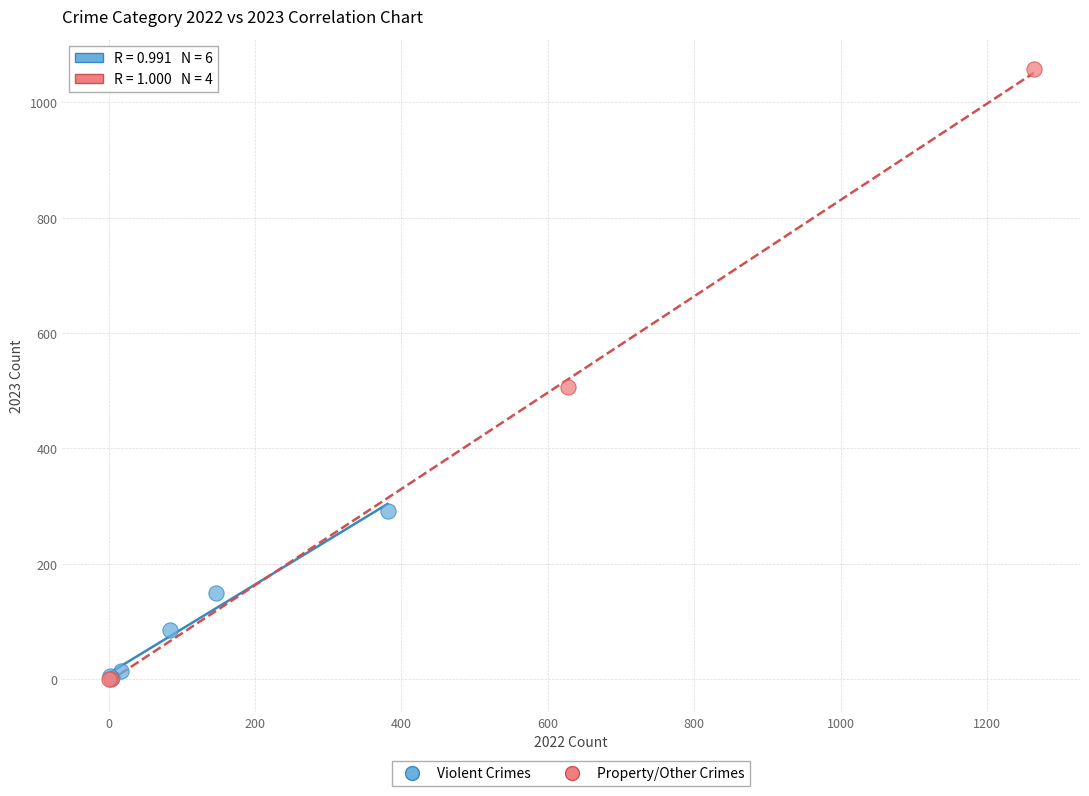

Which series has the largest Y range (max minus min)?

Property/Other Crimes